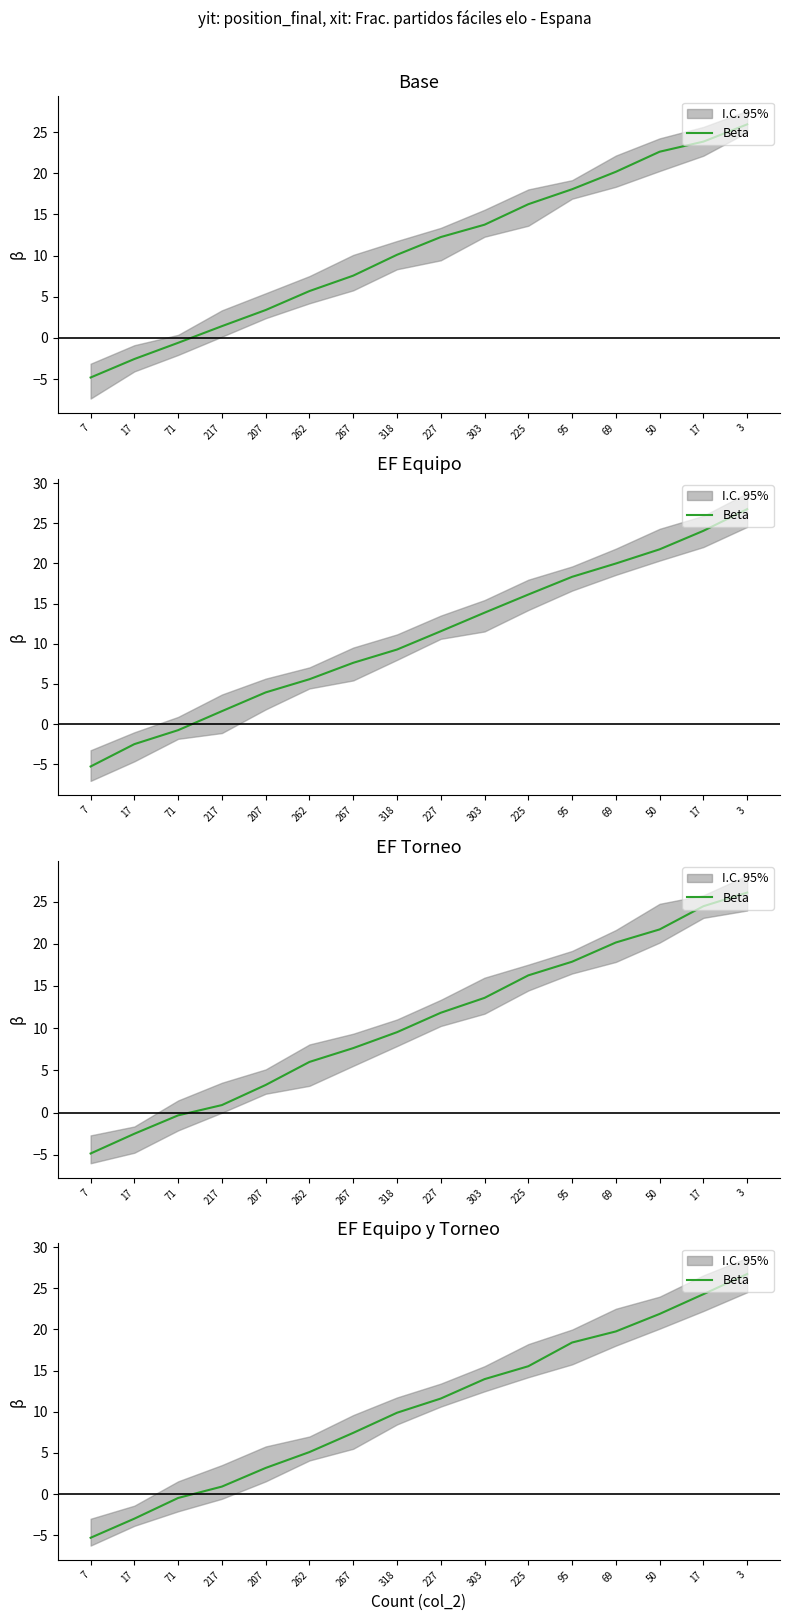

What is the label of the 7th point from the right?

303